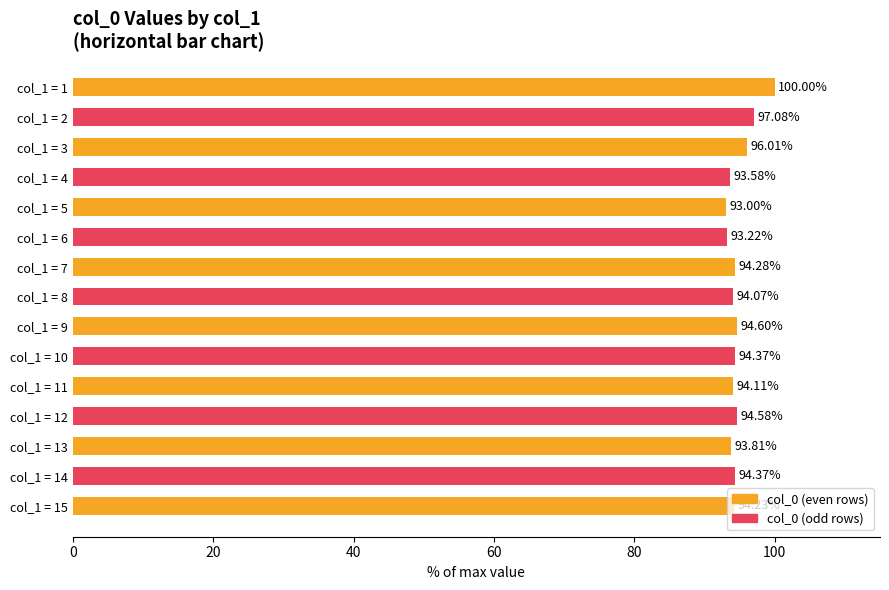

What is the difference between the maximum and minimum values?

7.0